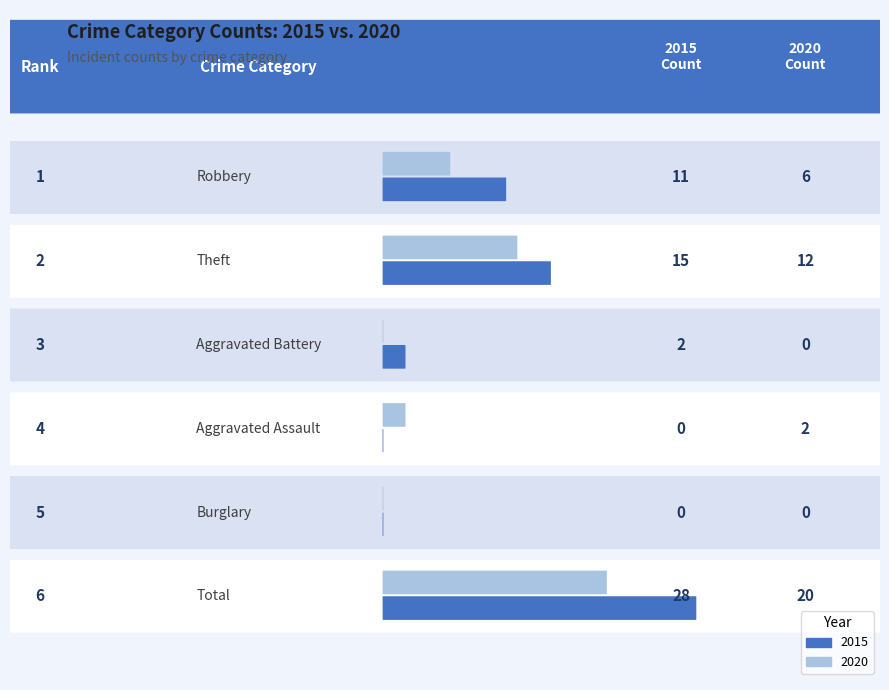

What is the label of the 5th bar from the left?

Burglary